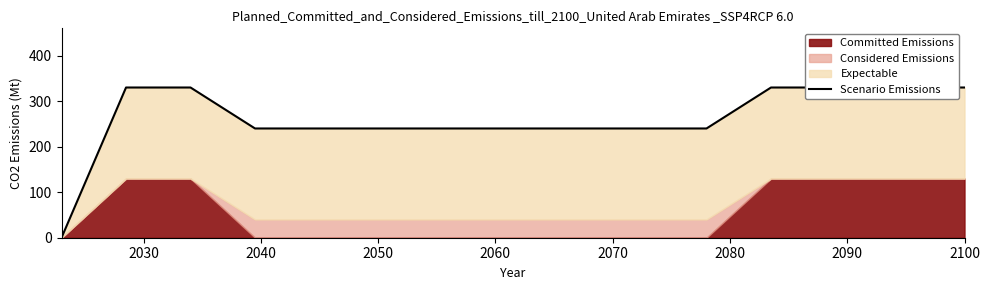

How many data points are less than 240?

1